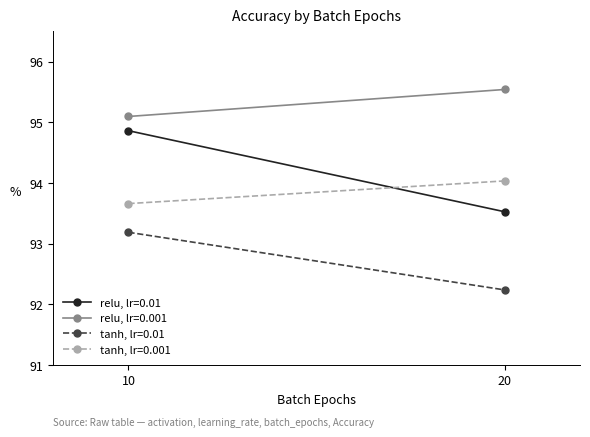

At which category is the sum across all series the highest?

10